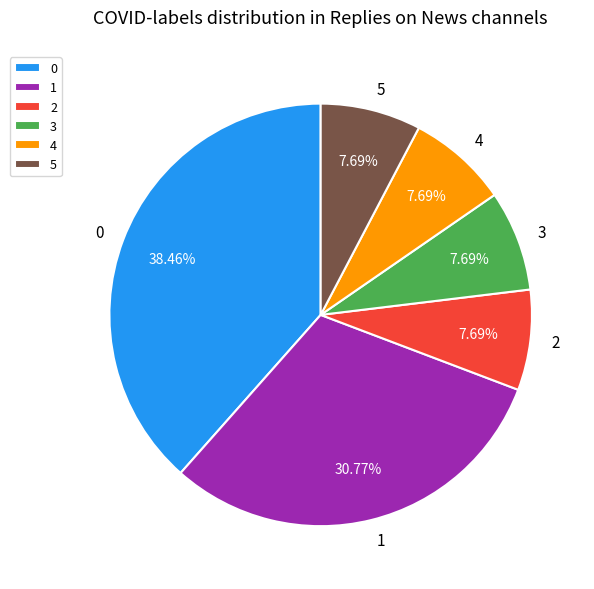

Do 3 and 0 together represent more than half of the pie?

No